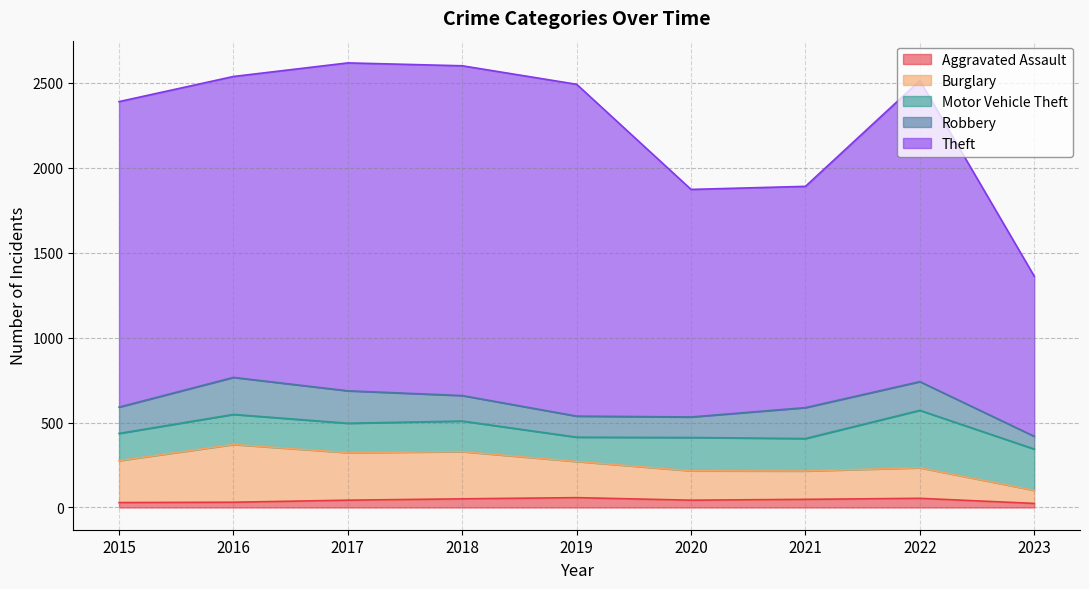

Which series has the largest range (max minus min)?

Theft